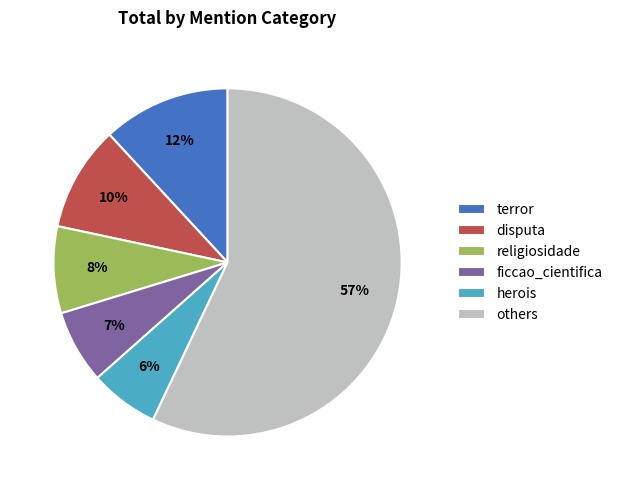

How many slices are in this pie chart?

6